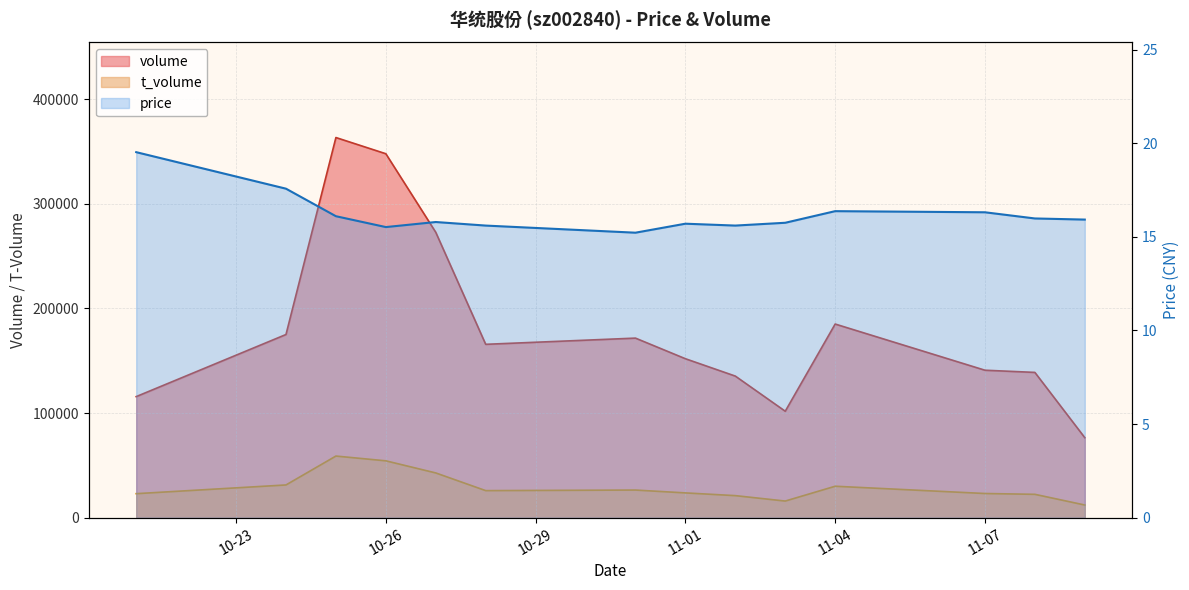

Is it true that t_volume equals 31325.0 at 2022-10-24?

True